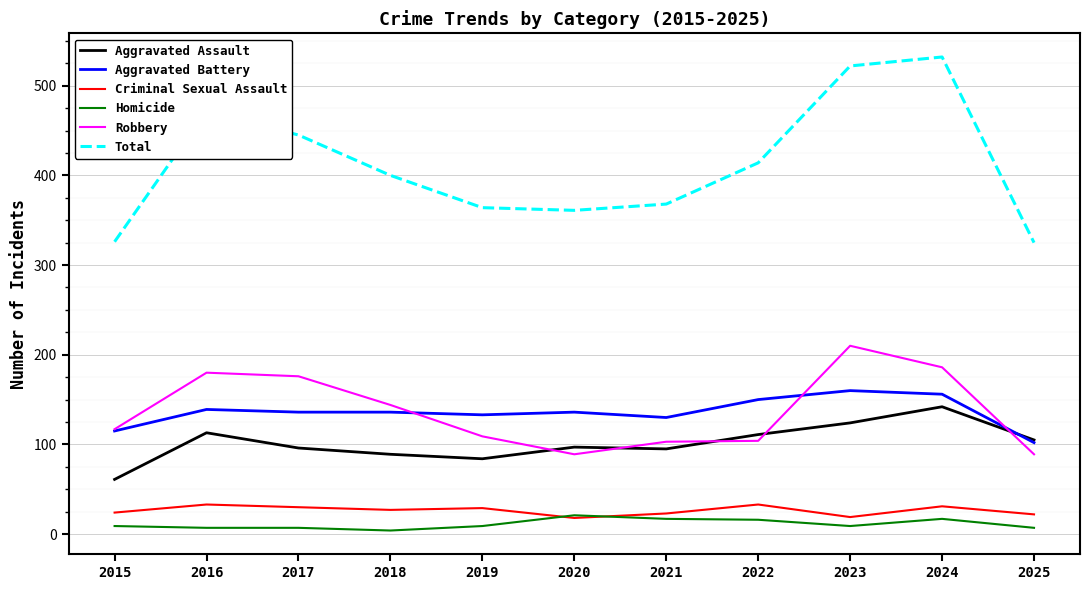

How many series are shown in this chart?

6